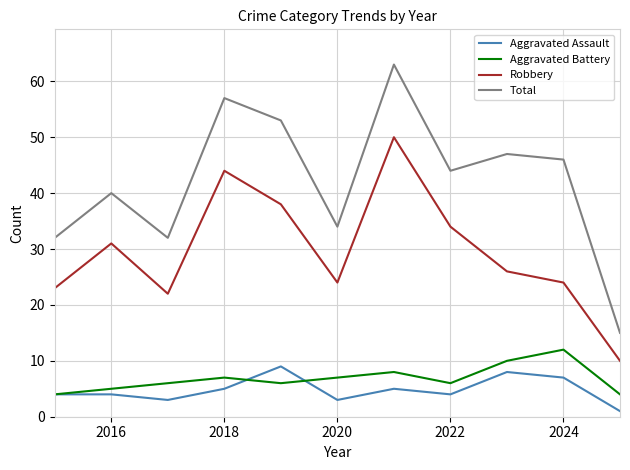

What is the minimum value for Aggravated Assault?

1